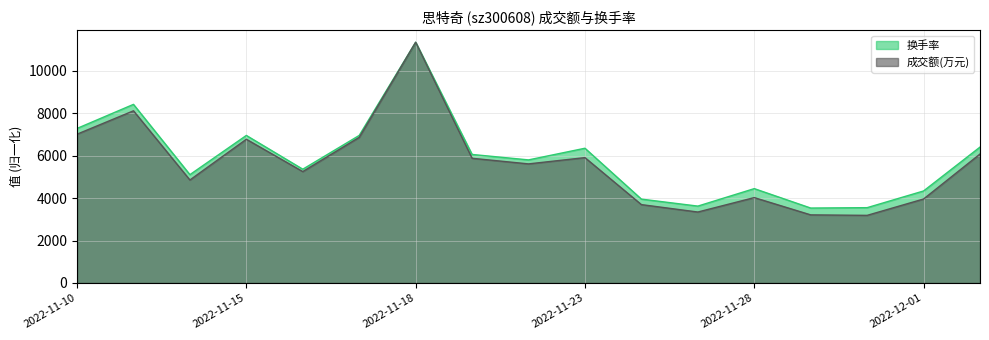

What is the highest value of the 换手率 series?

11334.0